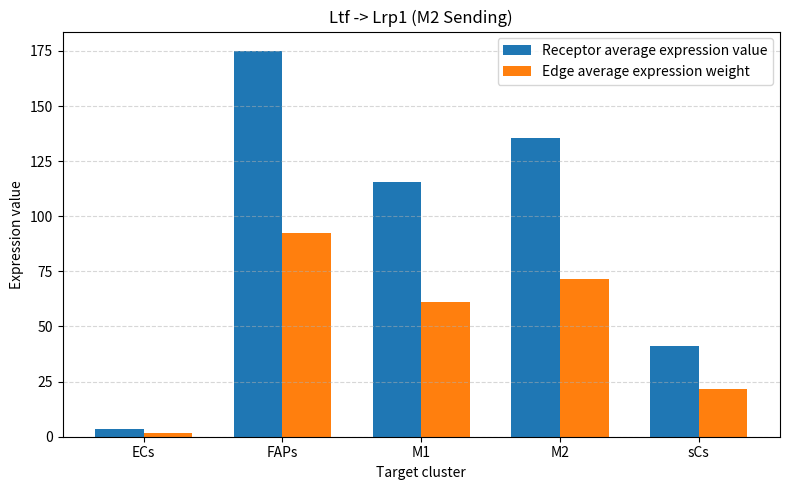

Are the bars horizontal?

No